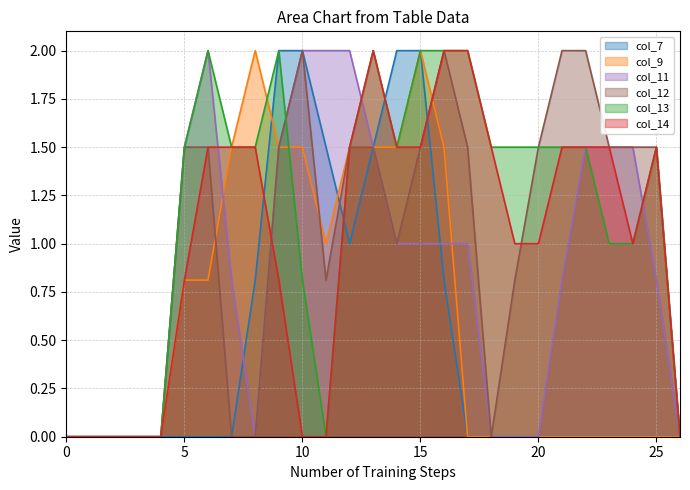

The value of col_14 at 16 is 2.0. True or false?

True